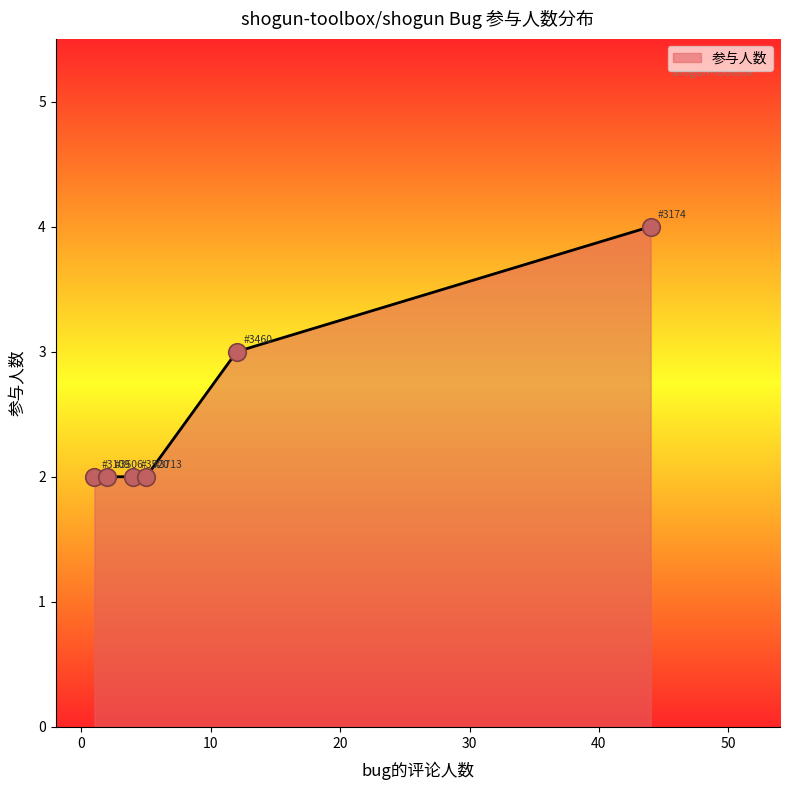

What is the greatest value displayed?

4